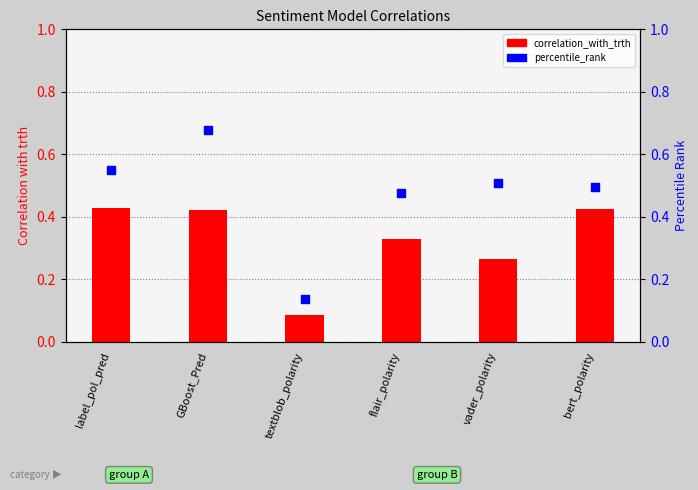

Which series contains the lowest Y value?

correlation_with_trth